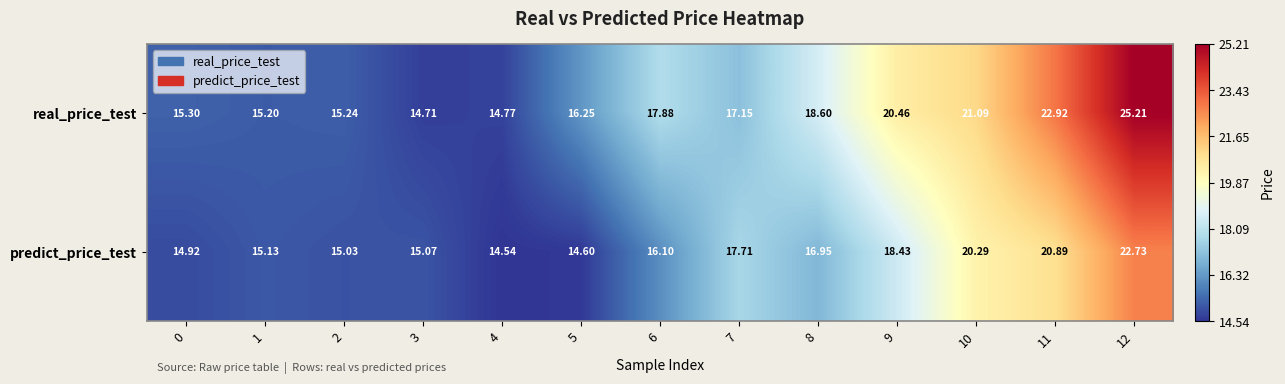

Between 7 and 12, which series saw the biggest shift?

real_price_test